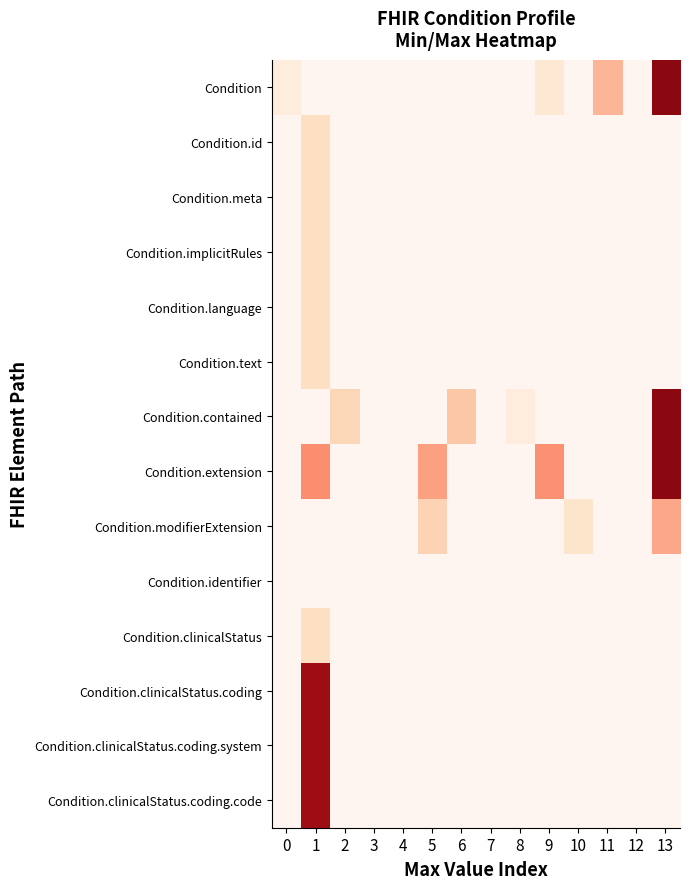

At how many categories does at least one series exceed 0?

10